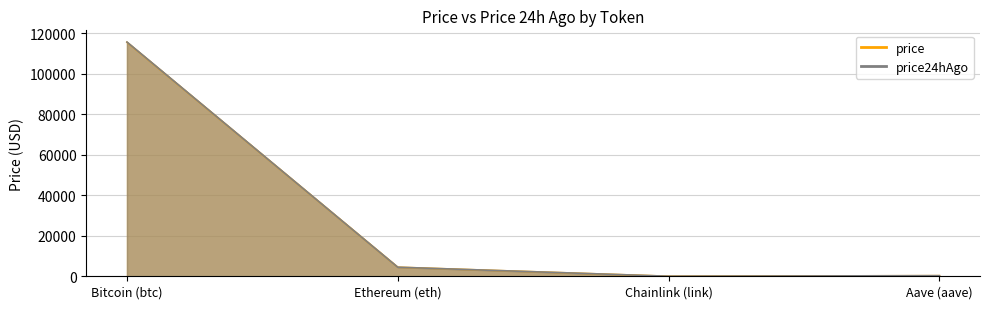

What is the spread (max minus min) of values at Ethereum (eth)?

10.9